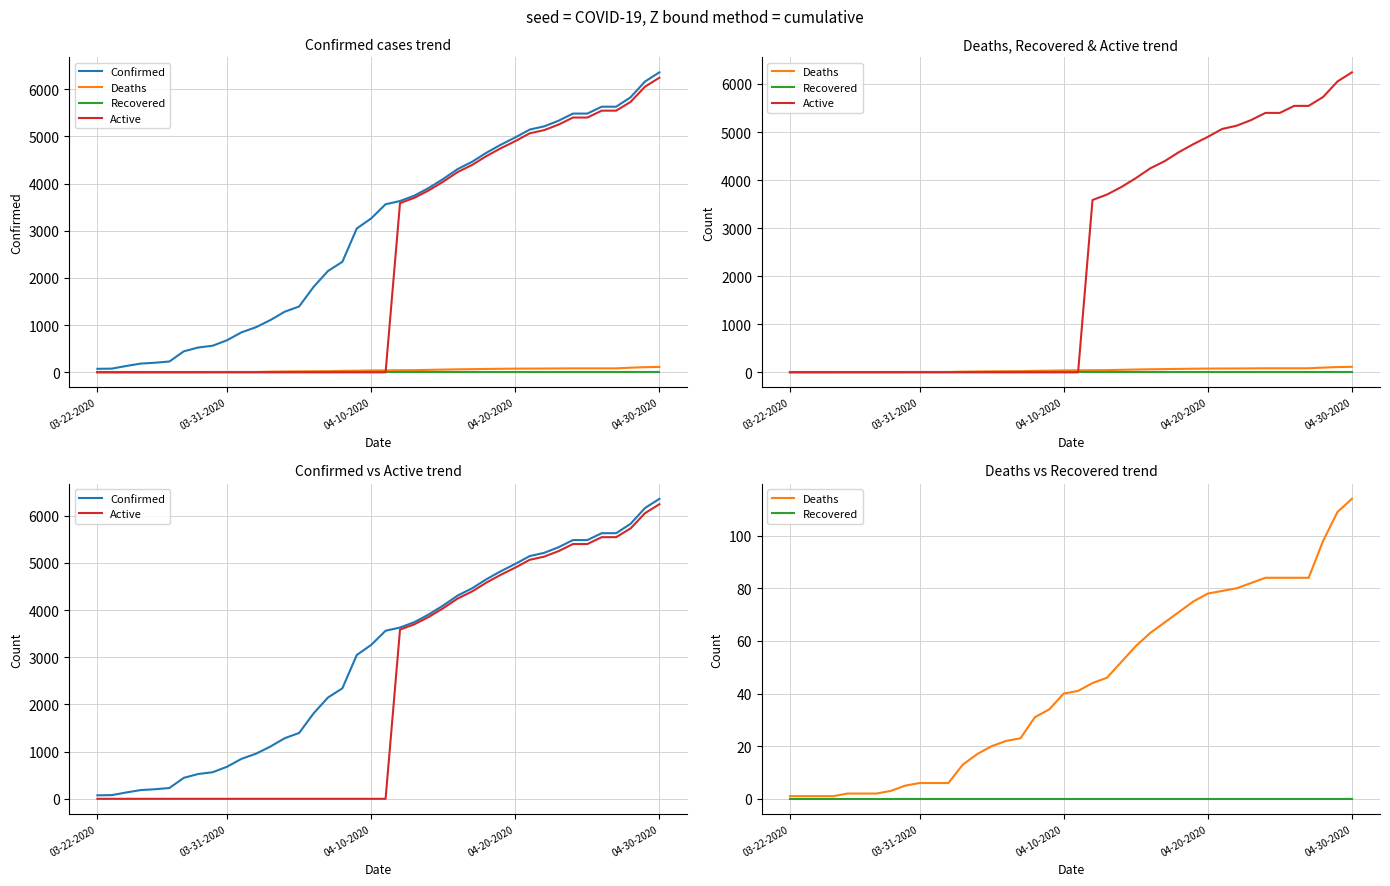

Which label corresponds to the smallest value in the chart?

03-22-2020